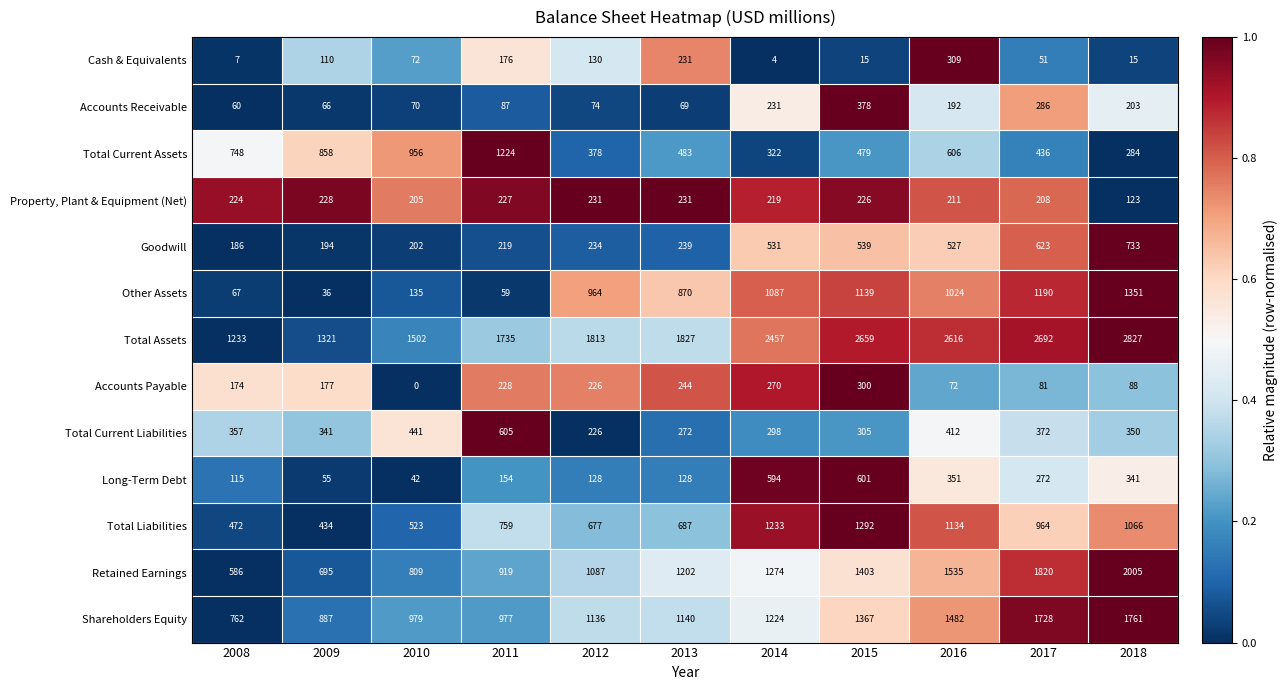

What is the average value of the Total Current Liabilities series?

362